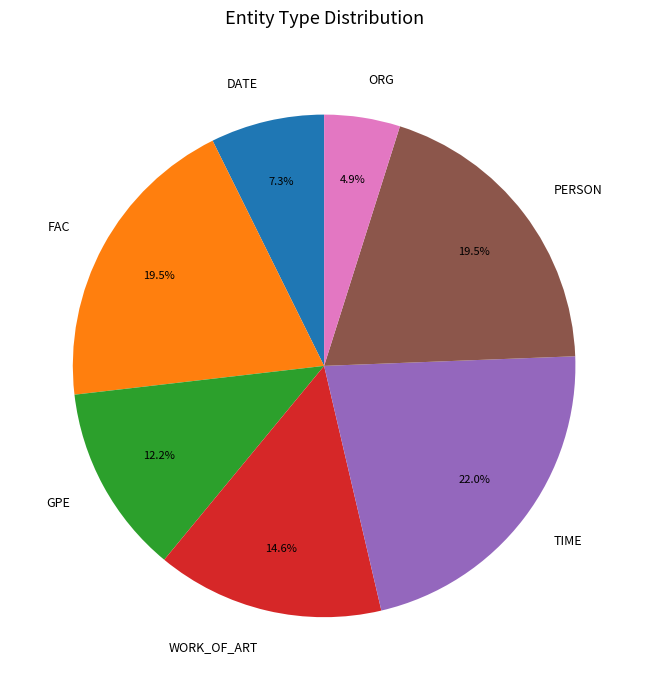

Approximately how many times larger is the value at GPE compared to DATE?

1.7